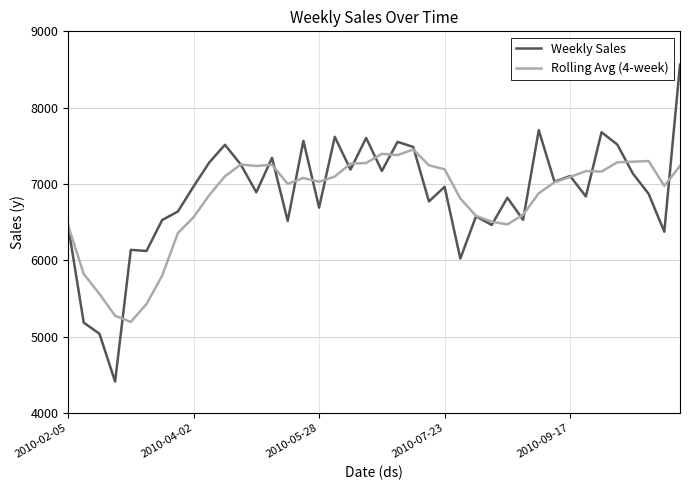

At how many categories does at least one series exceed 6172?

35